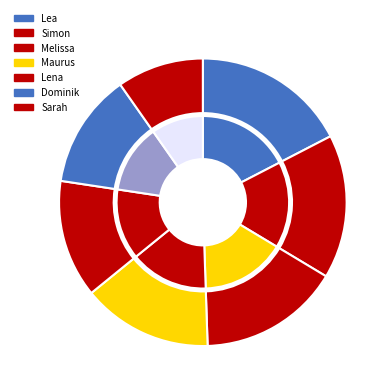

How many segments does this pie chart have?

7